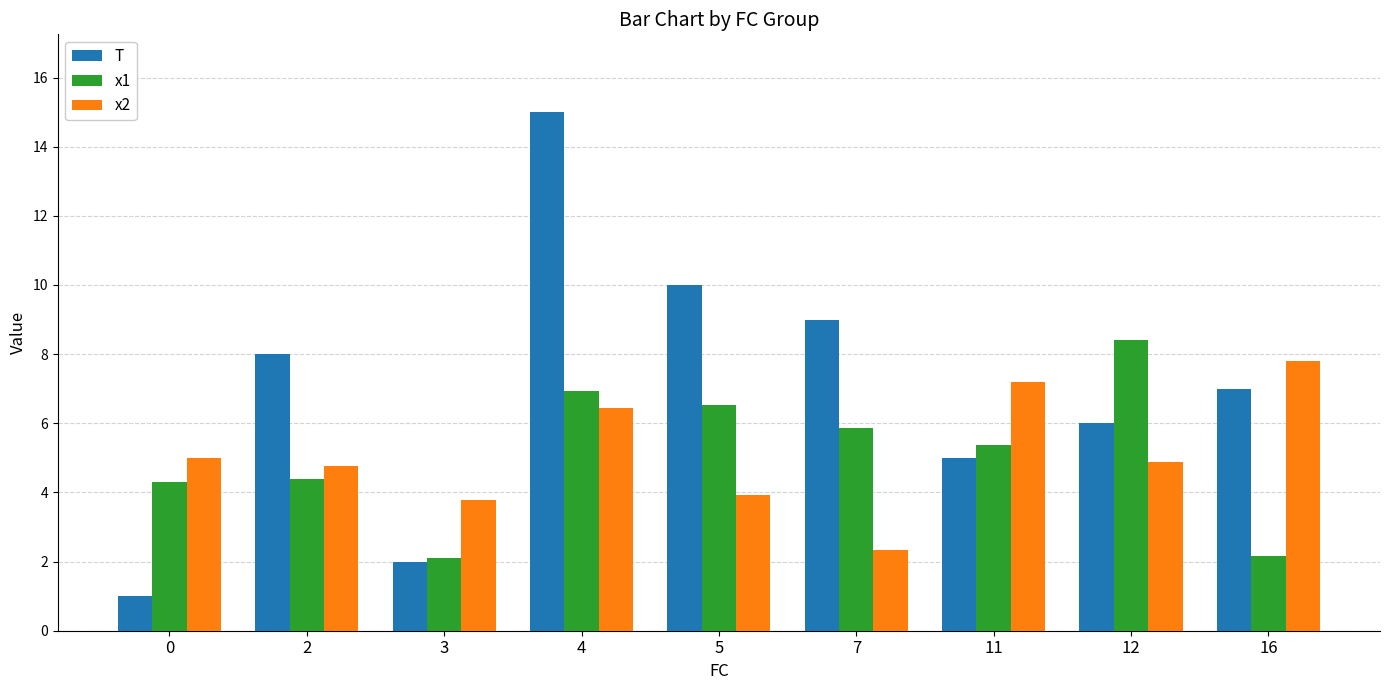

Which series changed the most between 3 and 12?

x1